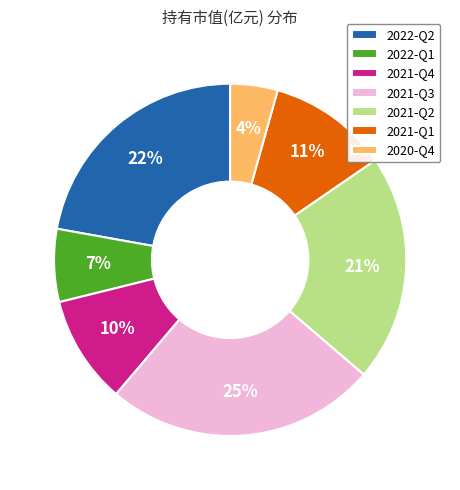

Does 2021-Q1 account for over 50% of the chart?

No